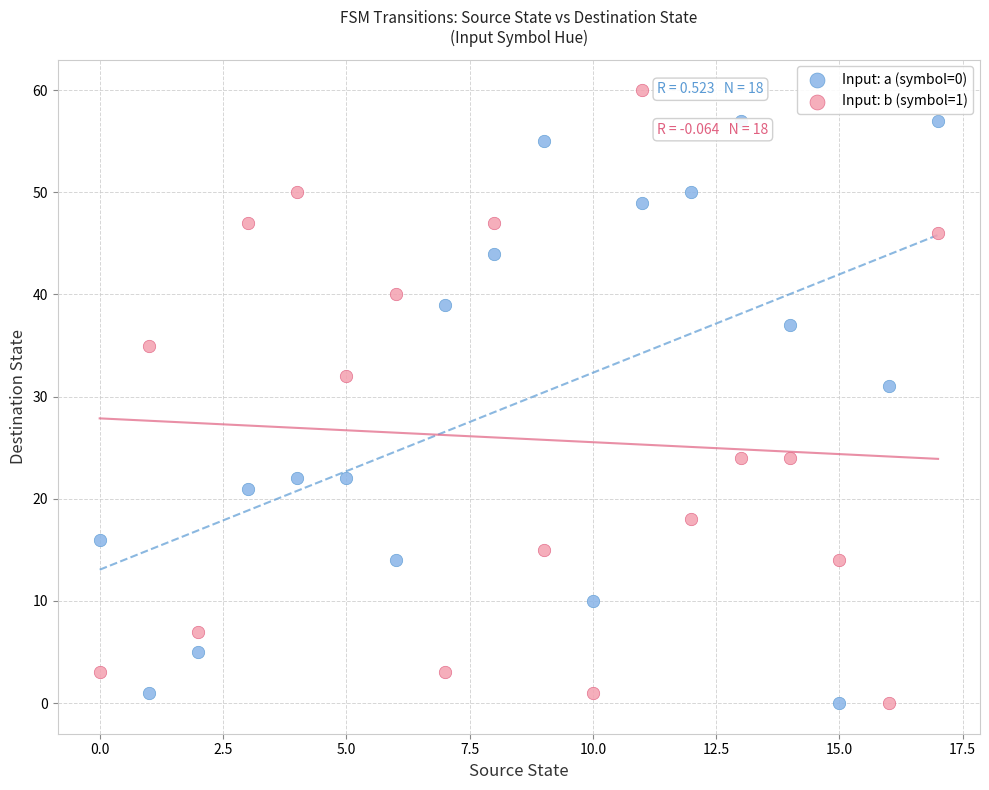

Across all data points, what is the range of Y values (max minus min)?

60